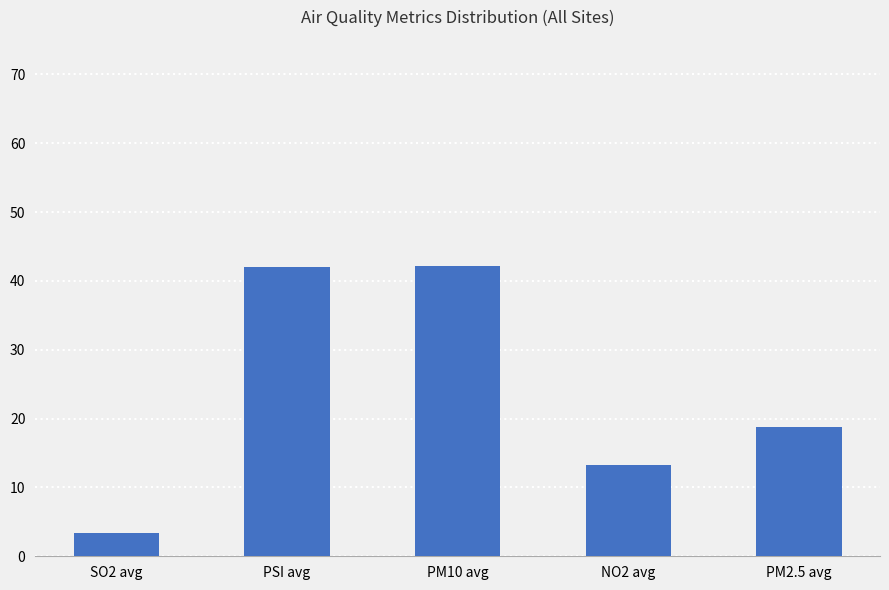

What is the value of the 2nd bar from the left?

42.0